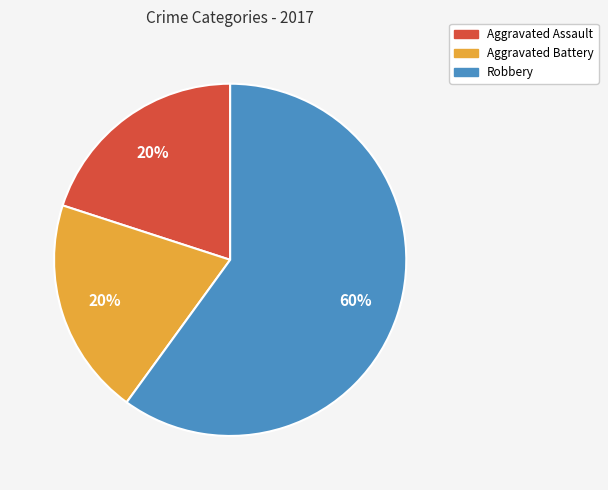

How many segments does this pie chart have?

3